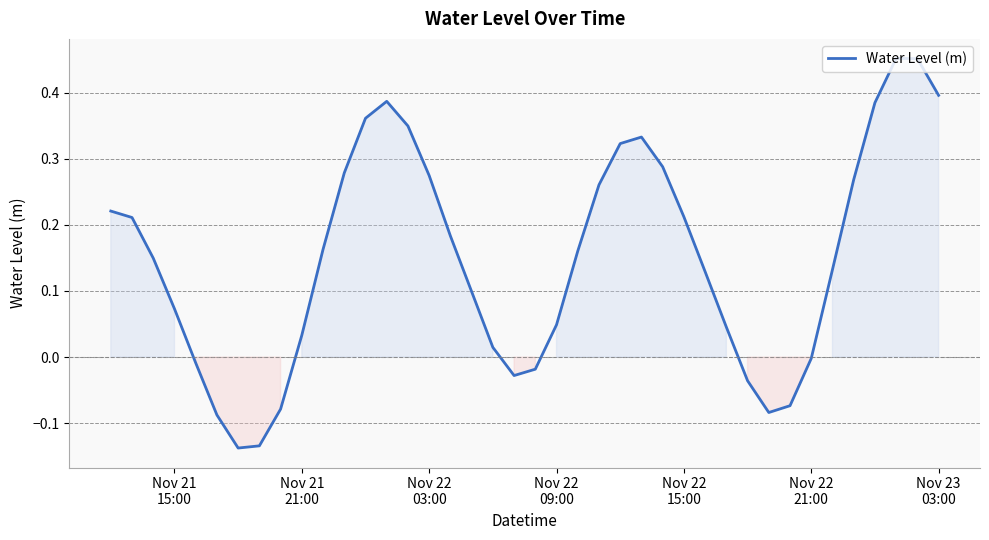

What is the difference between the maximum and minimum values?

0.6